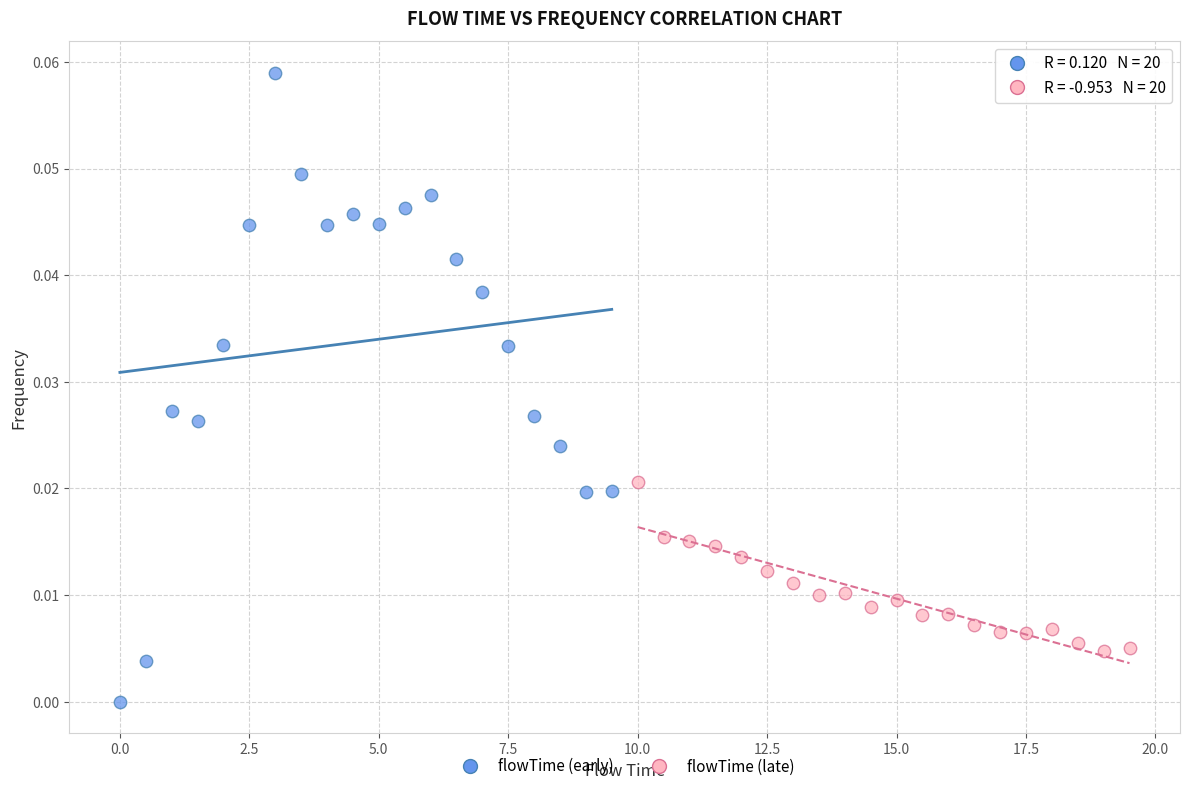

Which series contains the lowest Y value?

flowTime (early)